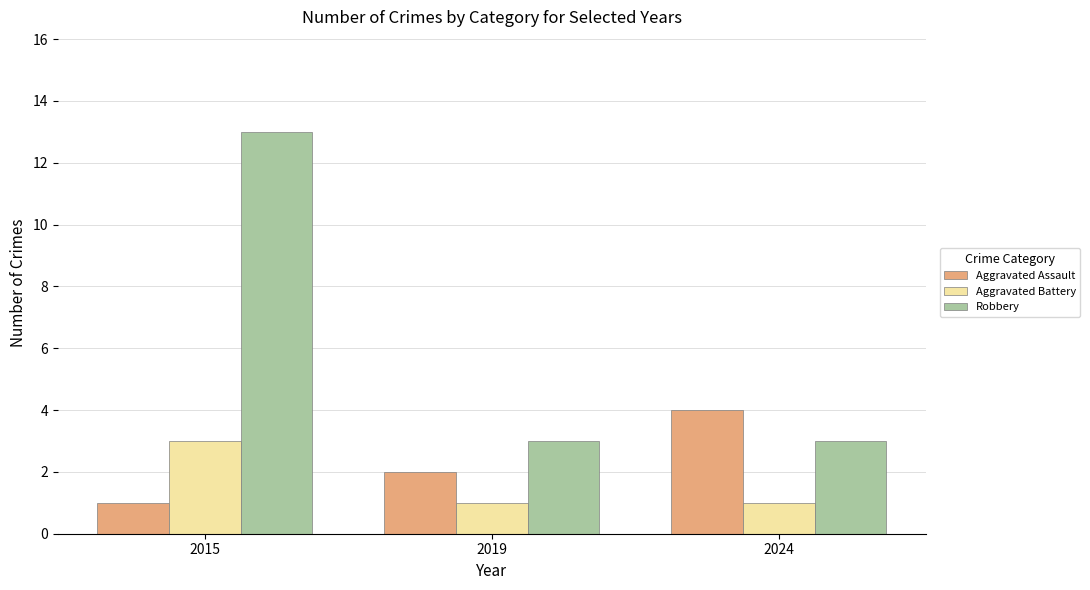

At which label does Aggravated Assault reach its peak?

2024